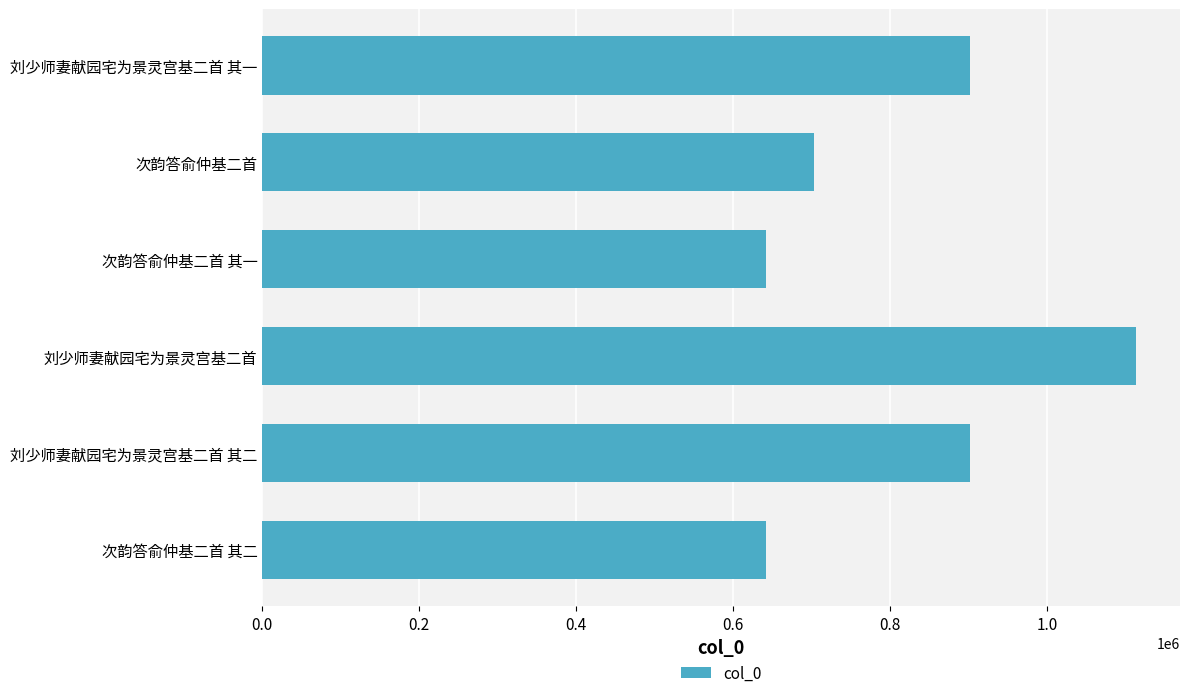

Is it true that the value at 次韵答俞仲基二首 其二 is 641761?

True